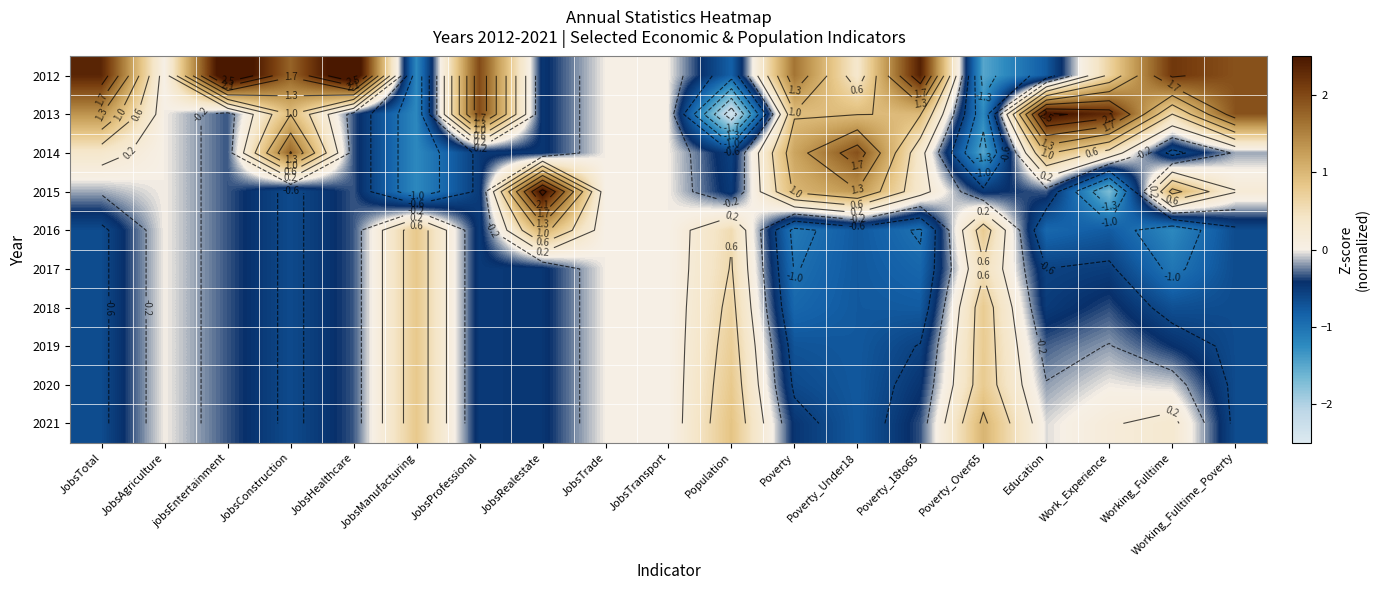

What is the spread (max minus min) of values at jobsEntertainment?

3.3